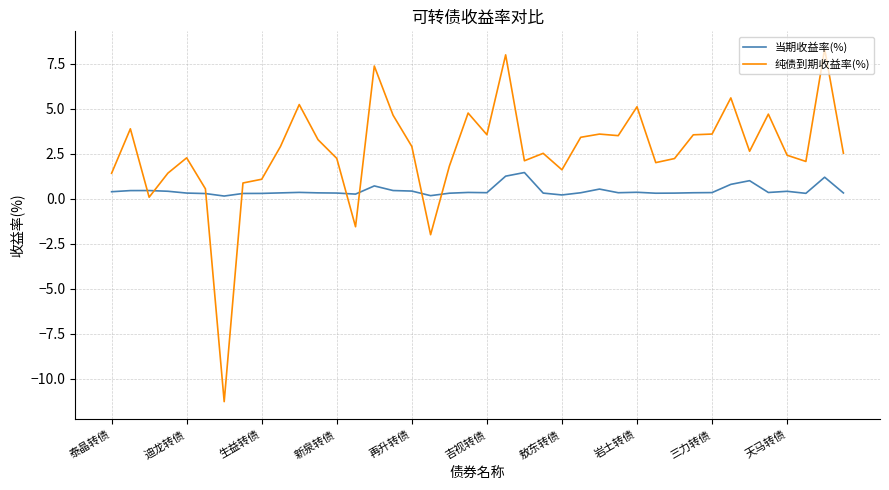

True or false: 当期收益率(%) and 纯债到期收益率(%) intersect in this chart.

True